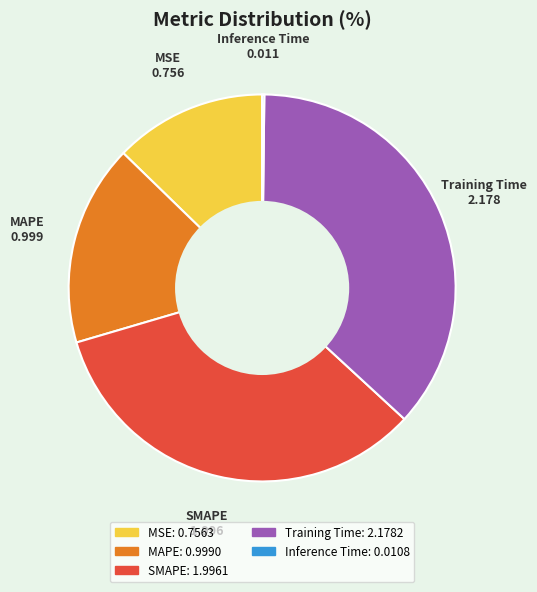

Which slice is the largest?

Training Time